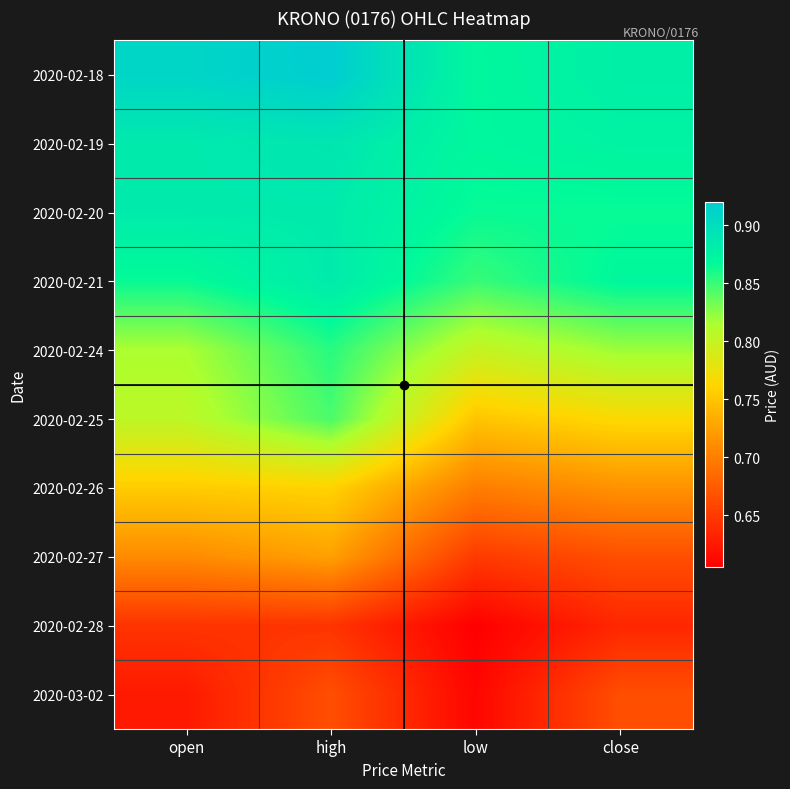

Between open and close, which is larger?

open